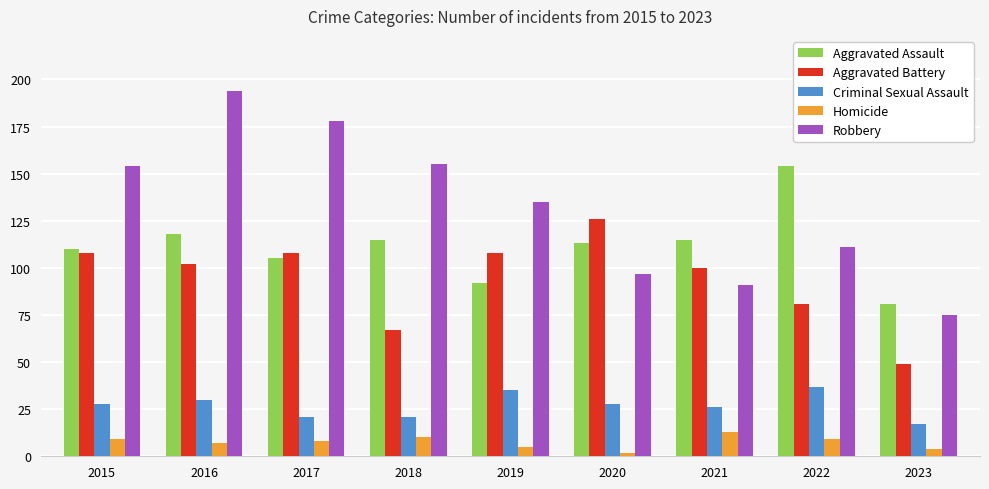

What are all the series names shown in the legend?

Aggravated Assault, Aggravated Battery, Criminal Sexual Assault, Homicide, Robbery